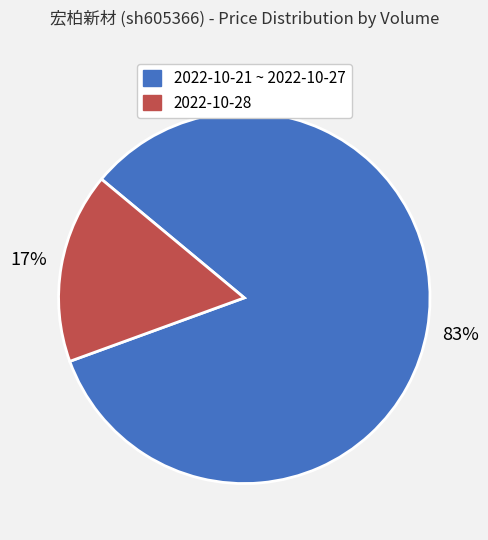

Does any single category account for the majority?

Yes